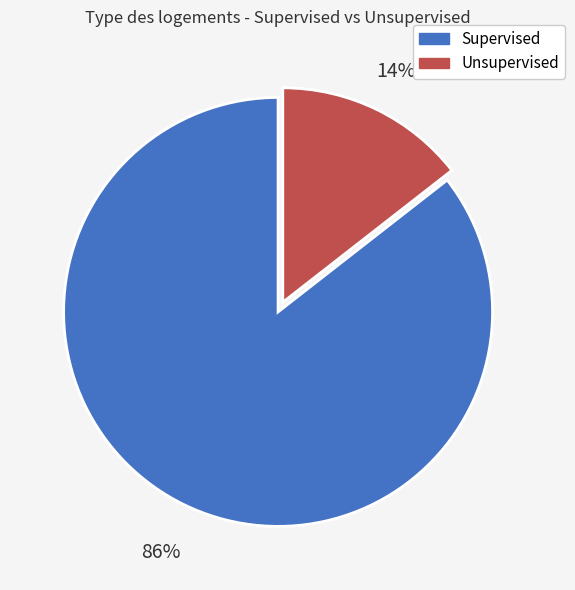

Does Supervised account for over 50% of the chart?

Yes